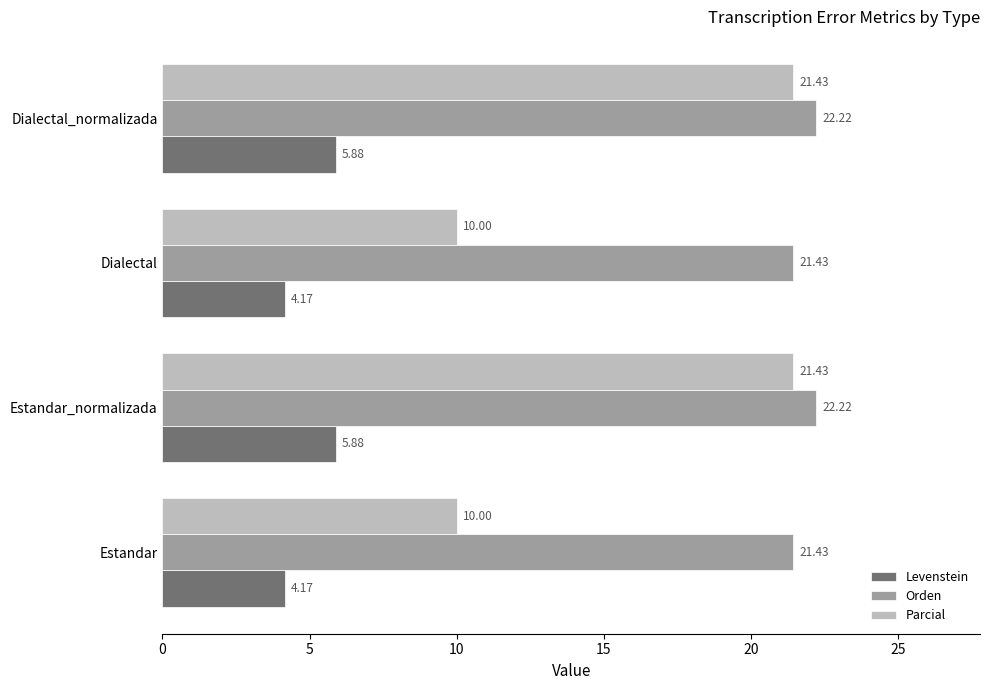

What is the spread (max minus min) of values at Dialectal?

17.3